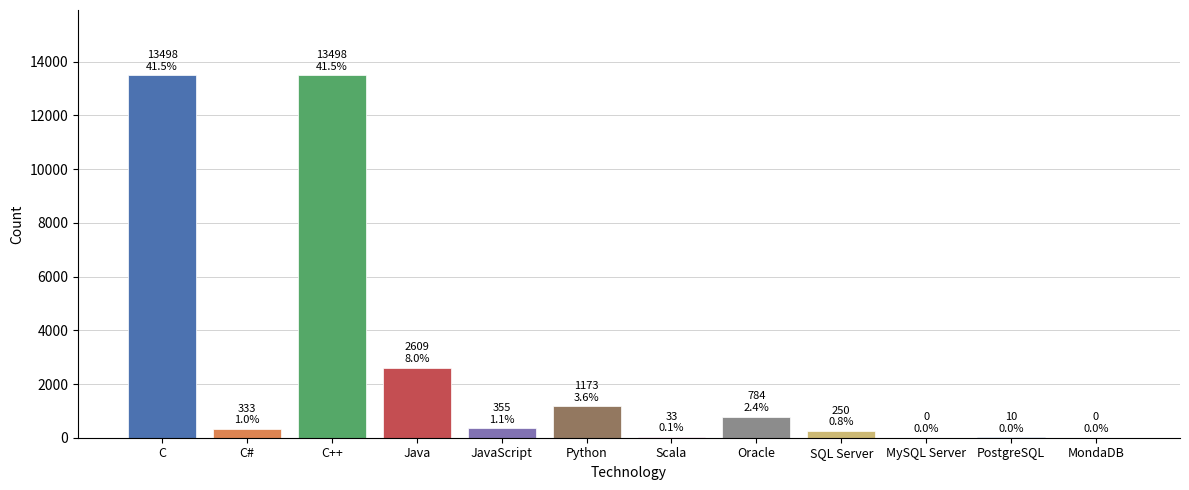

What is the maximum value shown in the chart?

13498